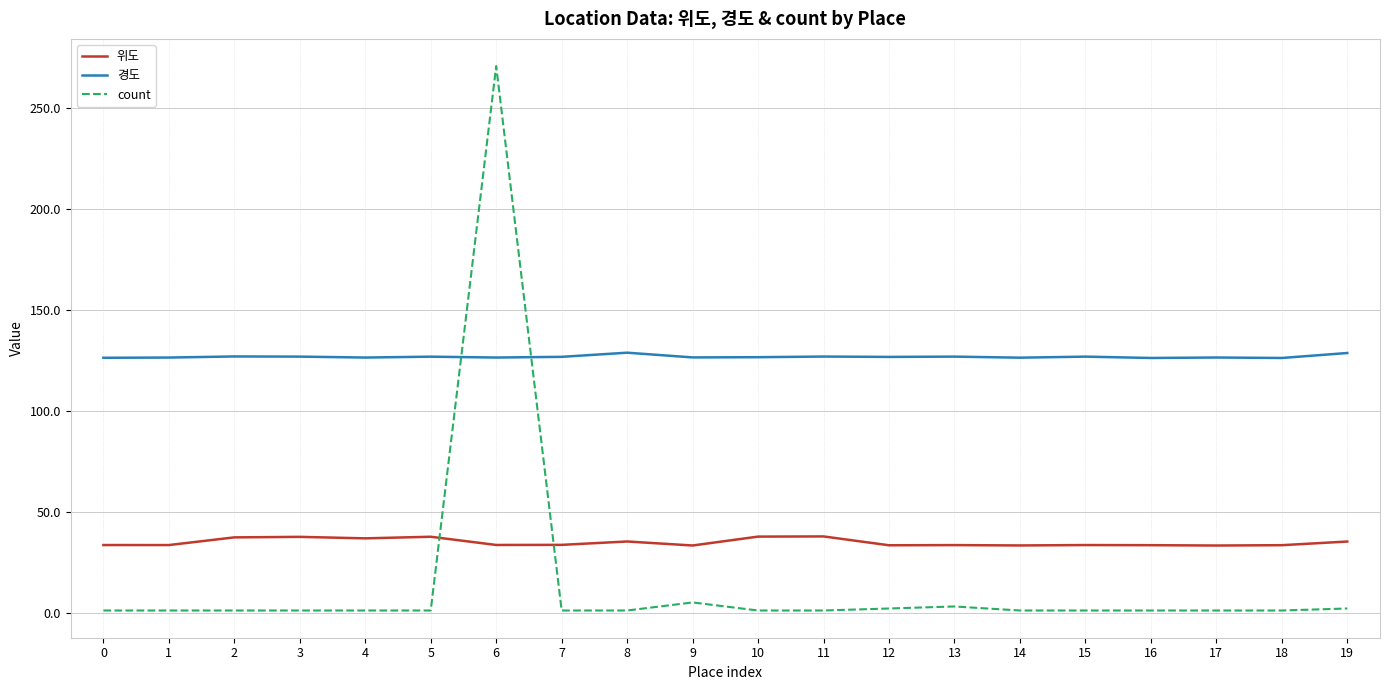

How many times do 경도 and count cross each other?

2